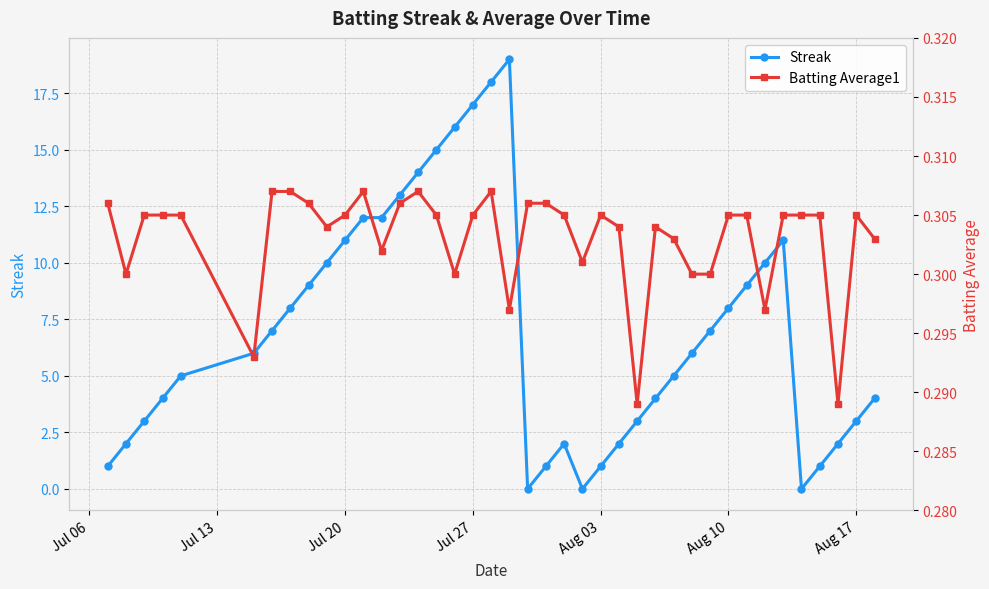

How many Batting Average1 values are between 0 and 1?

40